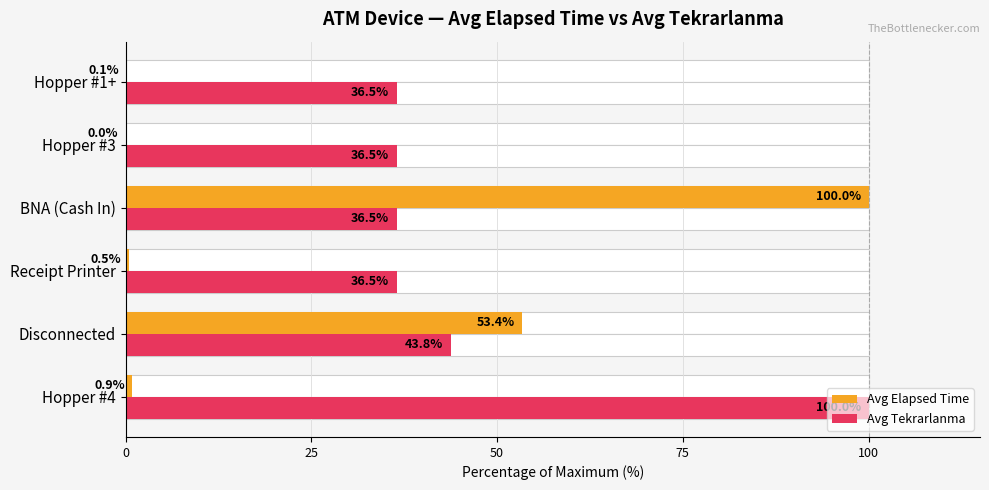

Rank the series by their average value, from highest to lowest.

Avg Tekrarlanma, Avg Elapsed Time